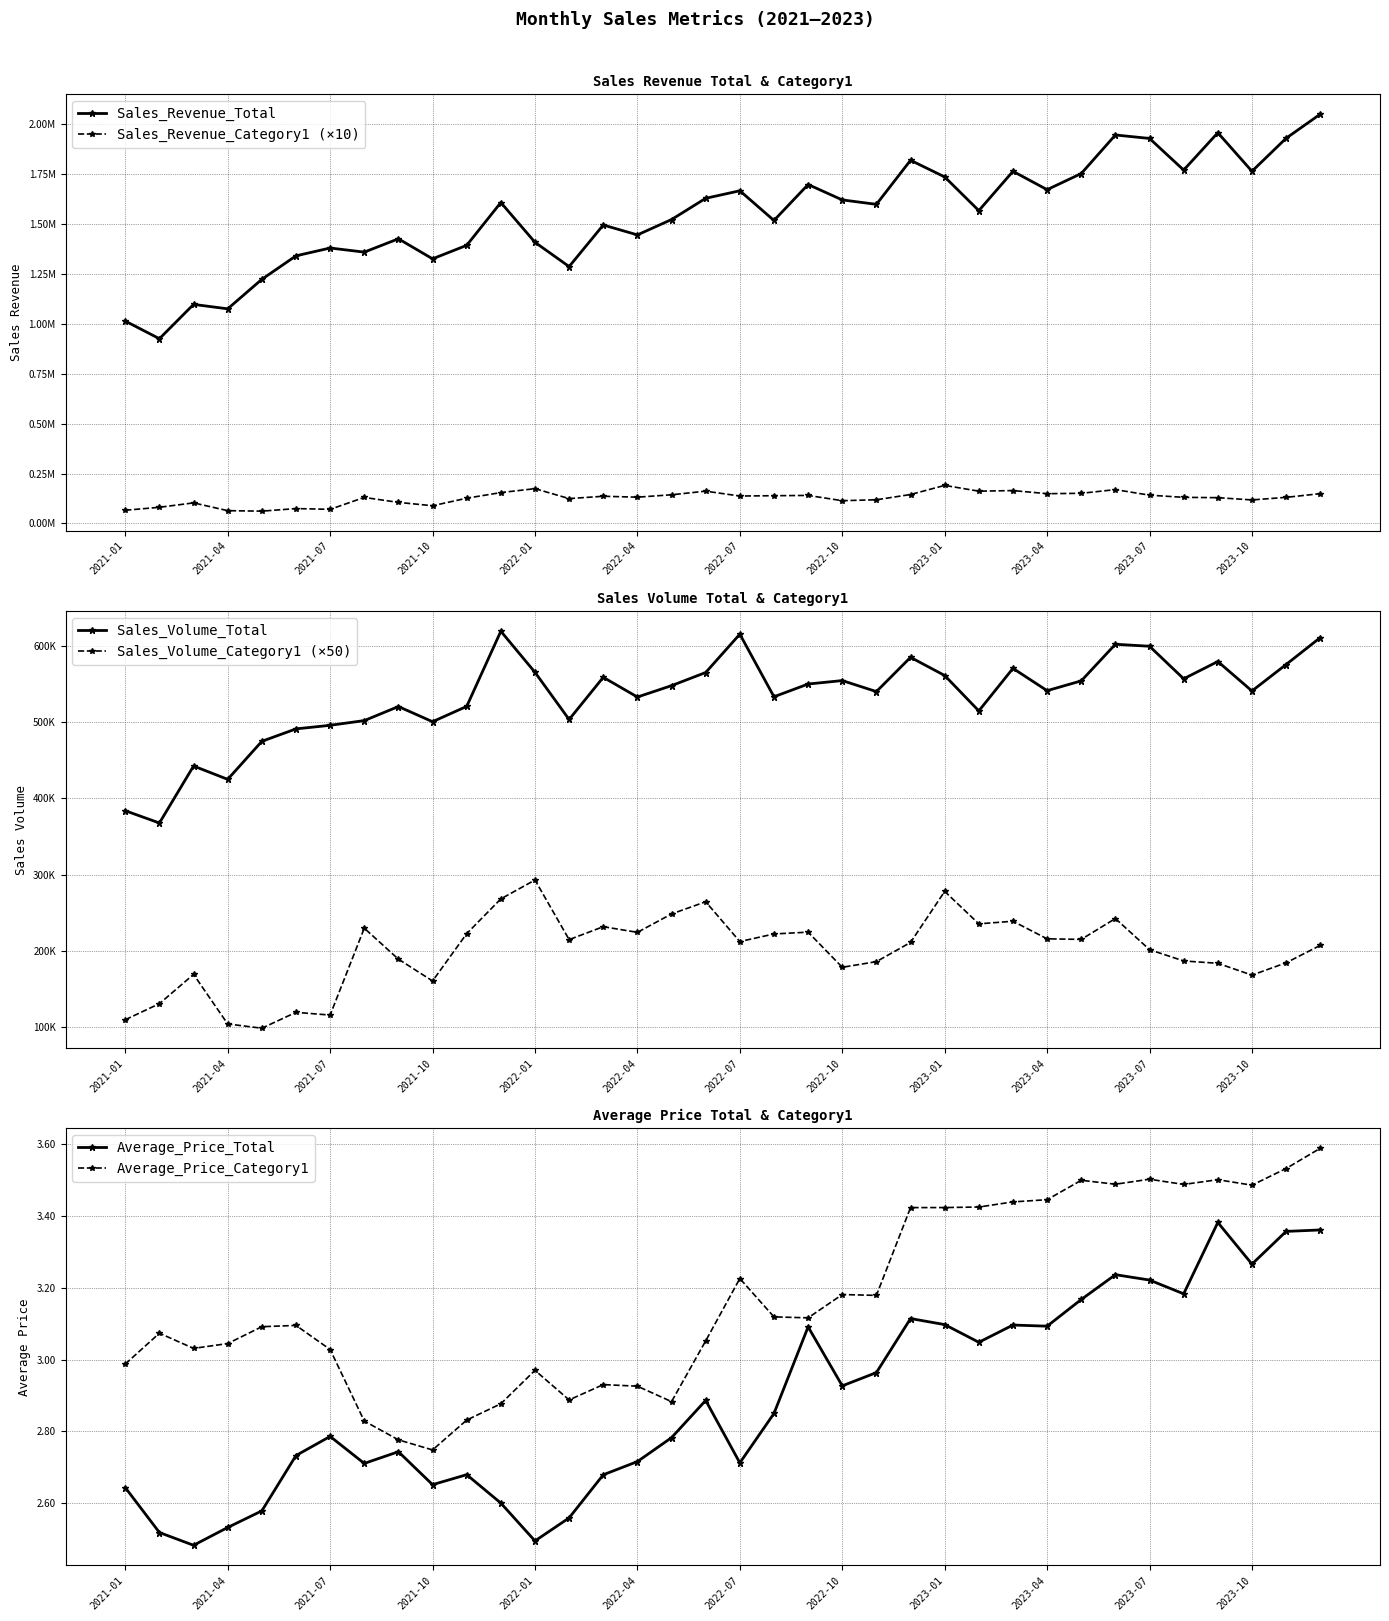

True or false: Sales_Revenue_Total and Sales_Volume_Category1 (×50) cross at least once.

False